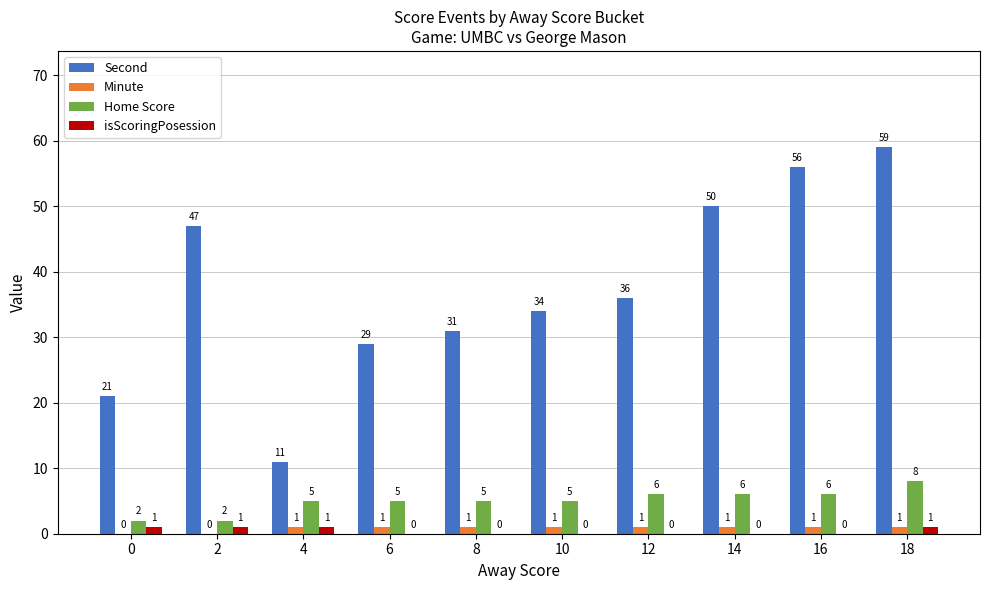

Which series has the largest total across all categories?

Second